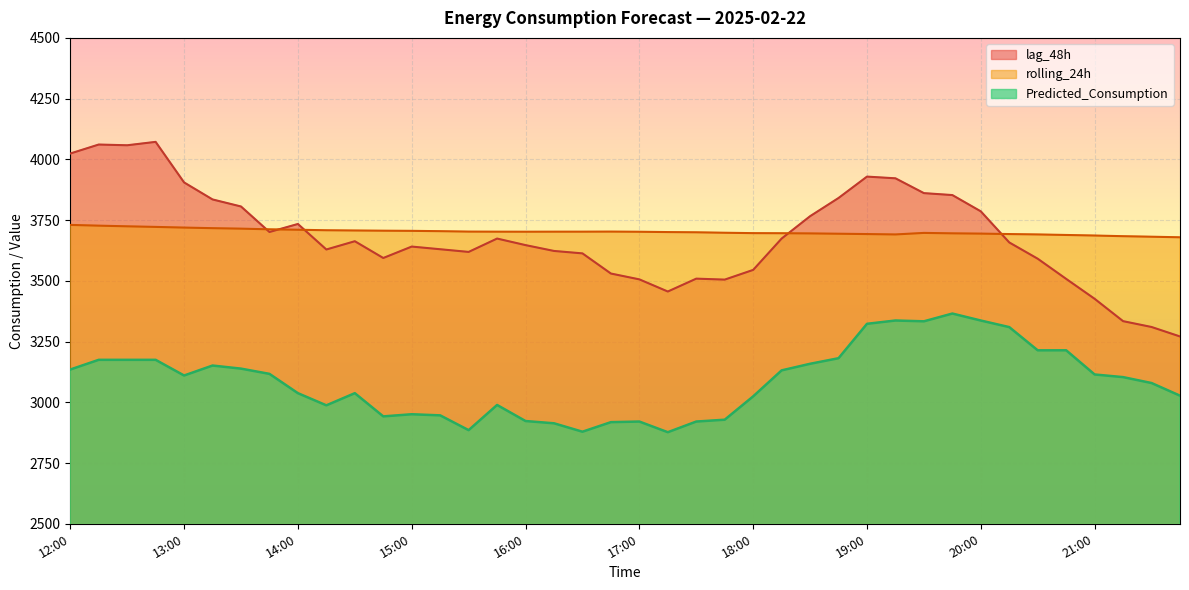

Rank the series by their maximum value, from highest to lowest.

lag_48h, rolling_24h, Predicted_Consumption